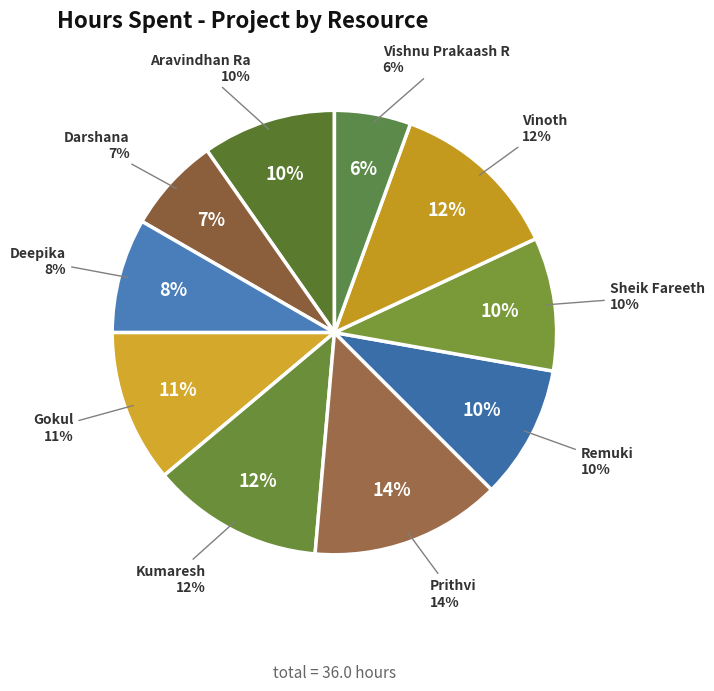

To the nearest percent, what is the combined percentage of Kumaresh and Vishnu Prakaash R?

18%